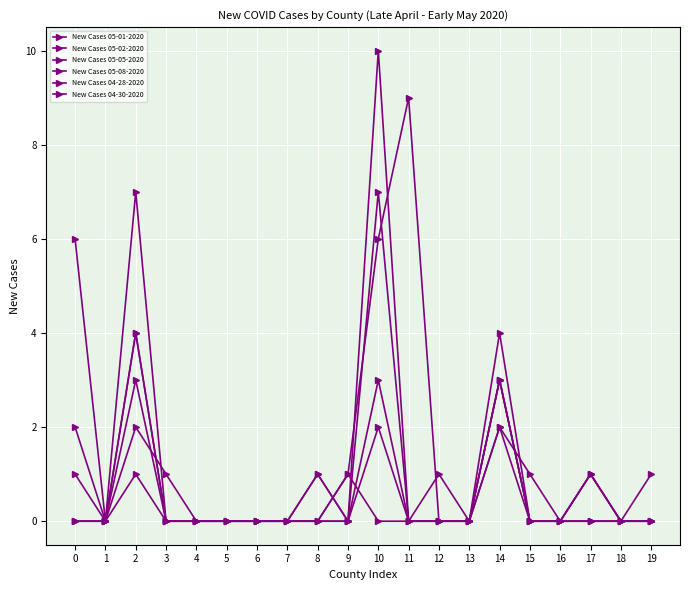

How many categories are shown in the chart?

20